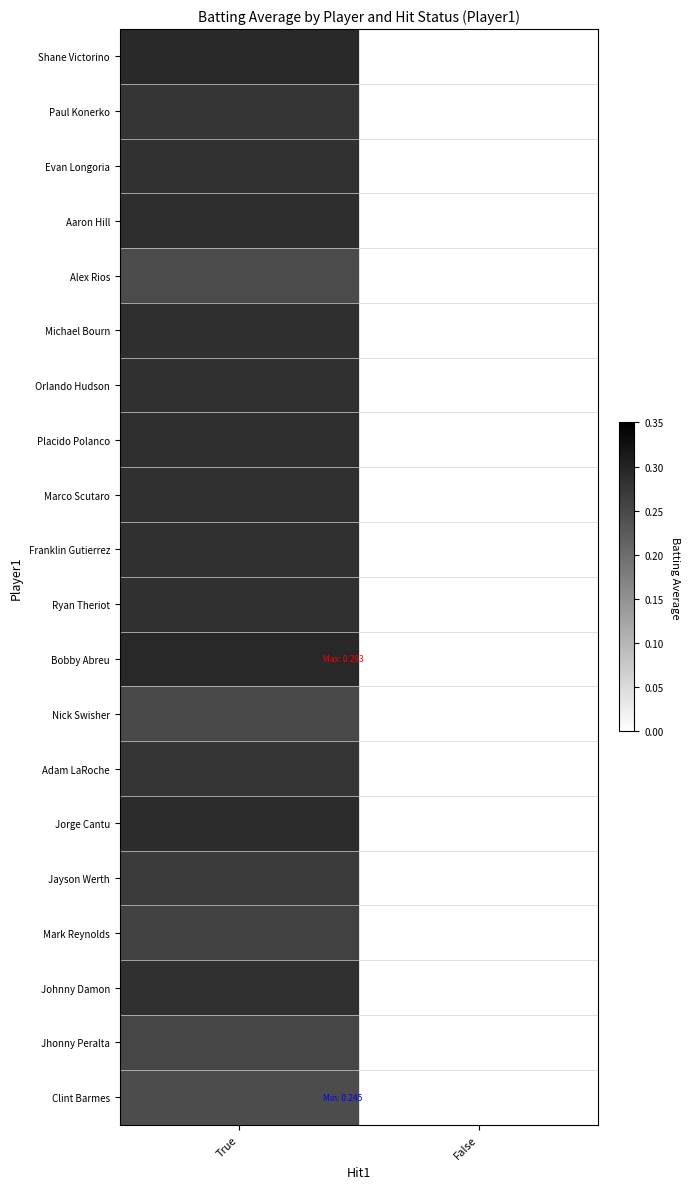

Reading left to right, transcribe all the data shown in this chart.

Shane Victorino: True=0.3	False=0.0
Paul Konerko: True=0.3	False=0.0
Evan Longoria: True=0.3	False=0.0
Aaron Hill: True=0.3	False=0.0
Alex Rios: True=0.2	False=0.0
Michael Bourn: True=0.3	False=0.0
Orlando Hudson: True=0.3	False=0.0
Placido Polanco: True=0.3	False=0.0
Marco Scutaro: True=0.3	False=0.0
Franklin Gutierrez: True=0.3	False=0.0
Ryan Theriot: True=0.3	False=0.0
Bobby Abreu: True=0.3	False=0.0
Nick Swisher: True=0.2	False=0.0
Adam LaRoche: True=0.3	False=0.0
Jorge Cantu: True=0.3	False=0.0
Jayson Werth: True=0.3	False=0.0
Mark Reynolds: True=0.3	False=0.0
Johnny Damon: True=0.3	False=0.0
Jhonny Peralta: True=0.3	False=0.0
Clint Barmes: True=0.2	False=0.0